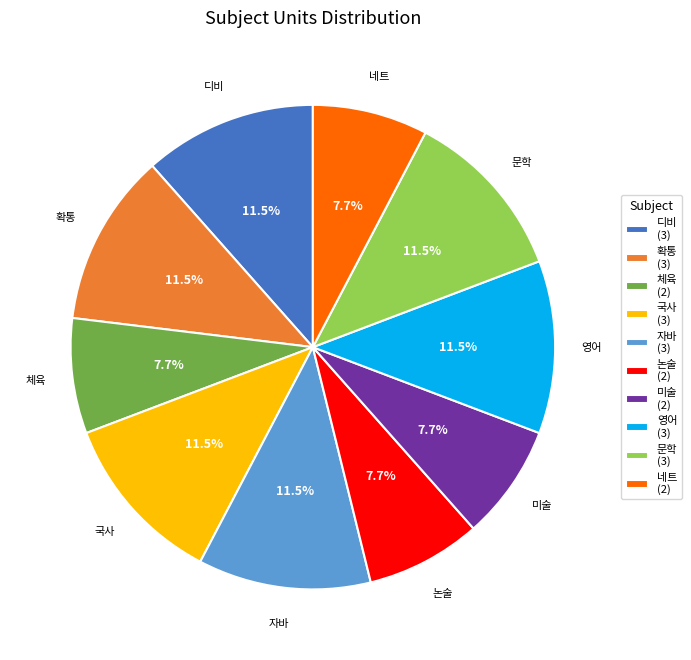

Is there a majority slice in this chart?

No